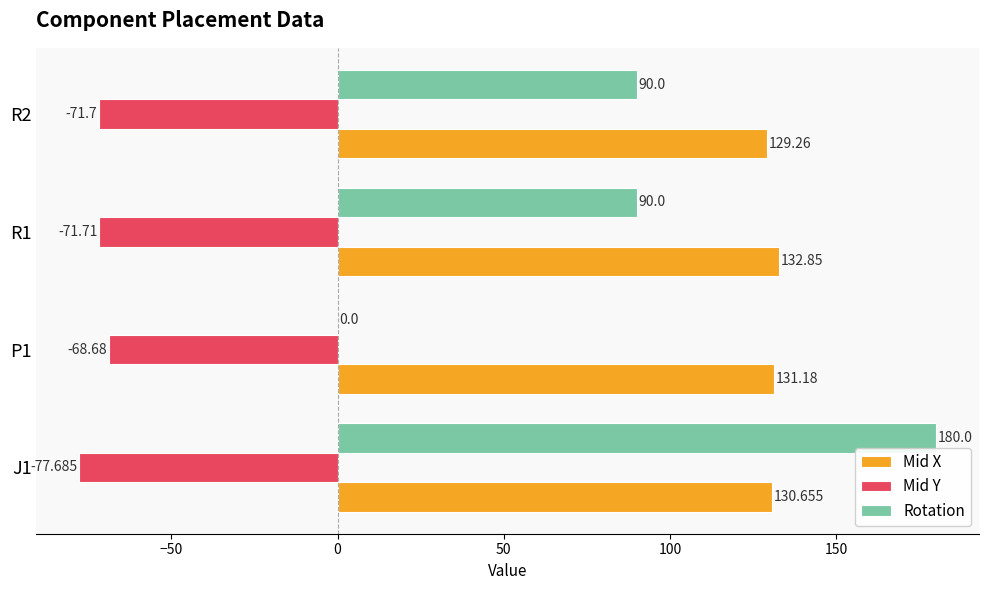

Which series has the widest spread of values?

Rotation